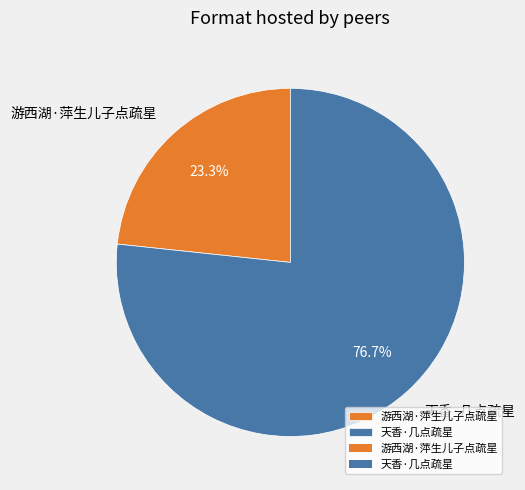

Which category has the smallest portion of the pie?

游西湖·萍生儿子点疏星